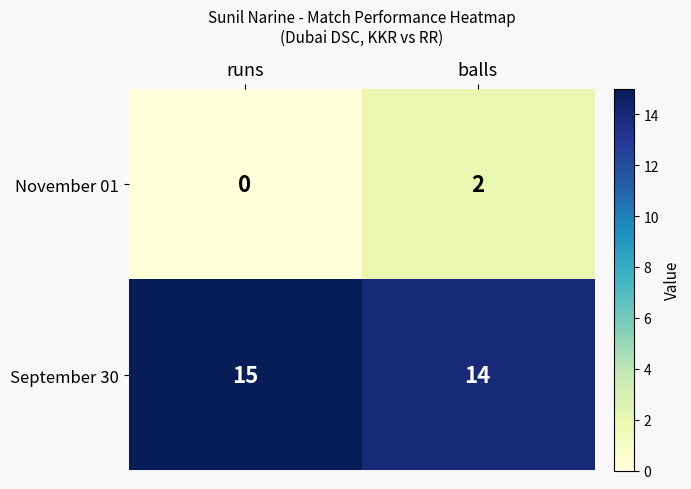

What is the sum of the September 30 values at balls and runs?

29